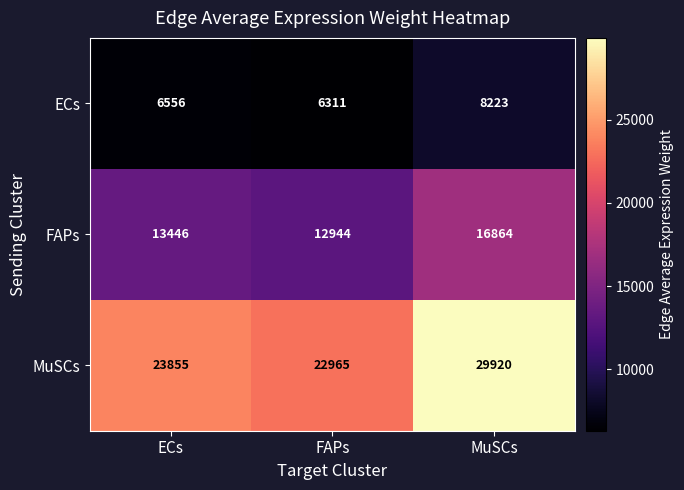

Which series has the widest spread of values?

MuSCs